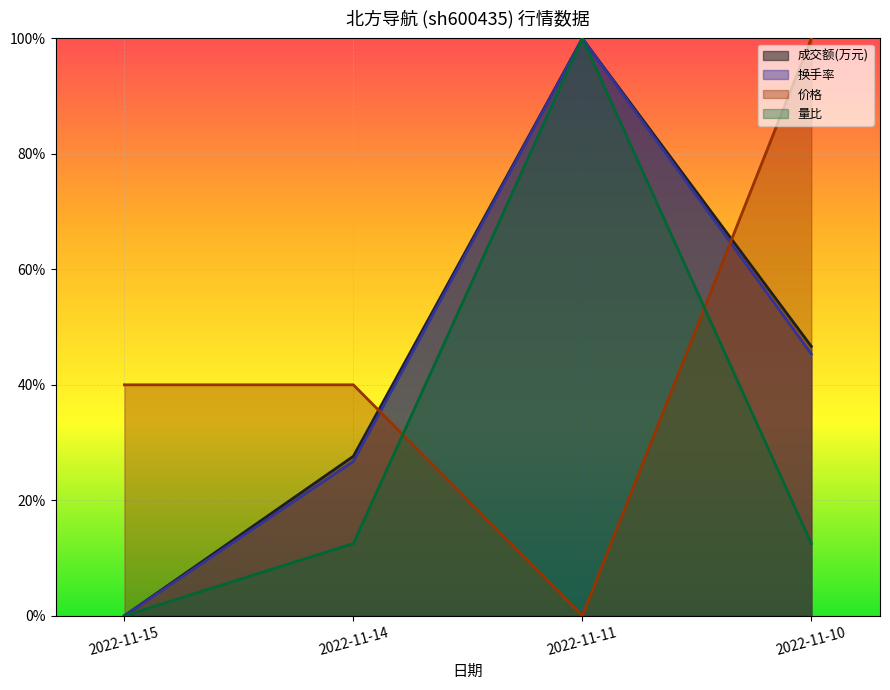

What is the maximum value for 价格?

1.0